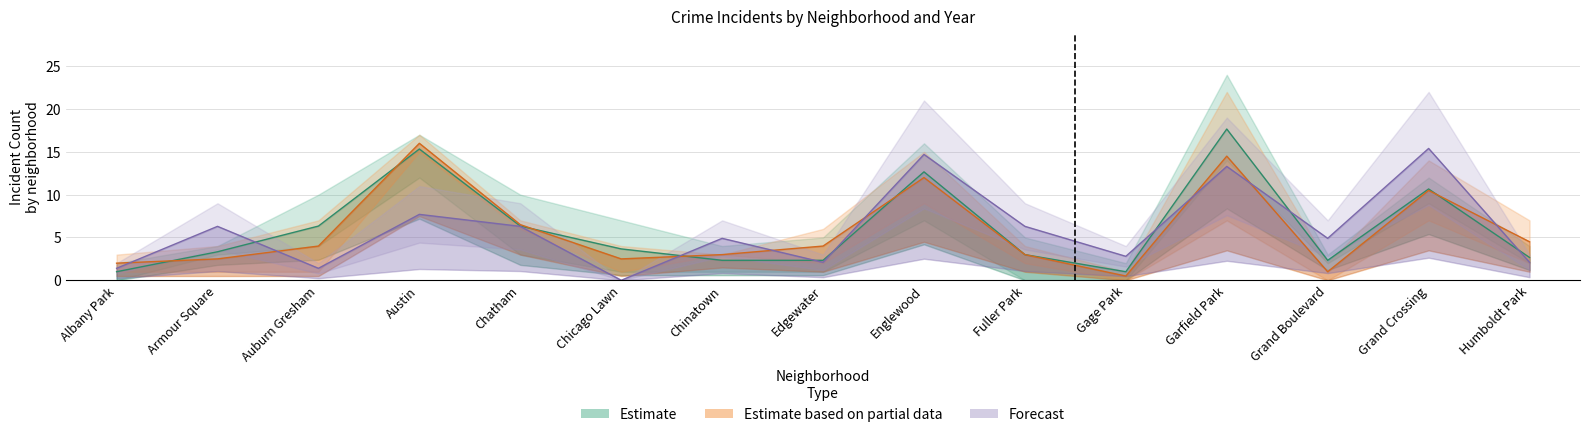

How many intersections are there between 2018 and 2019?

1